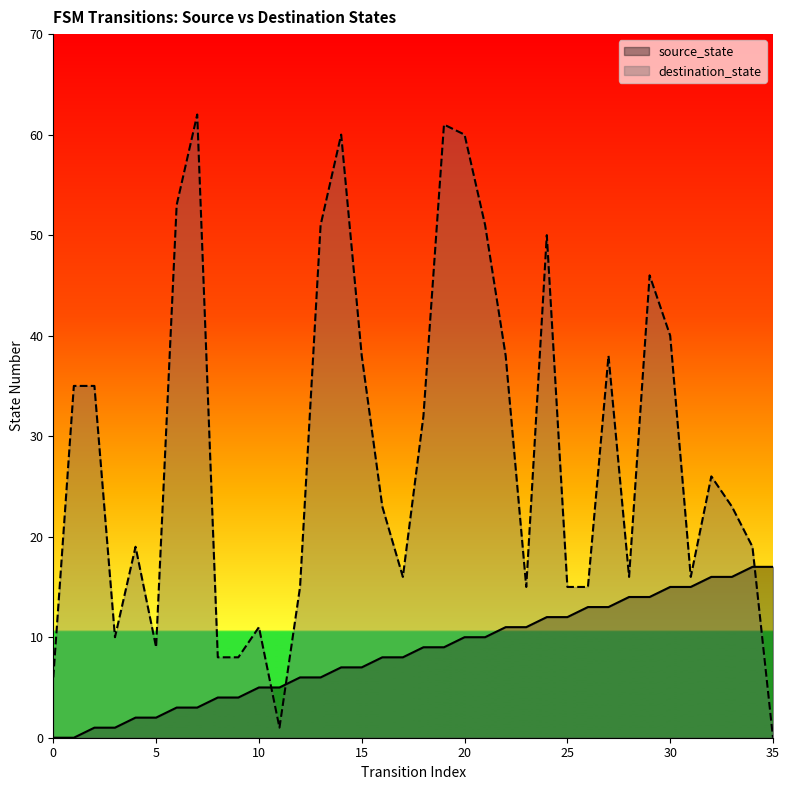

What is the highest value of the destination_state series?

62